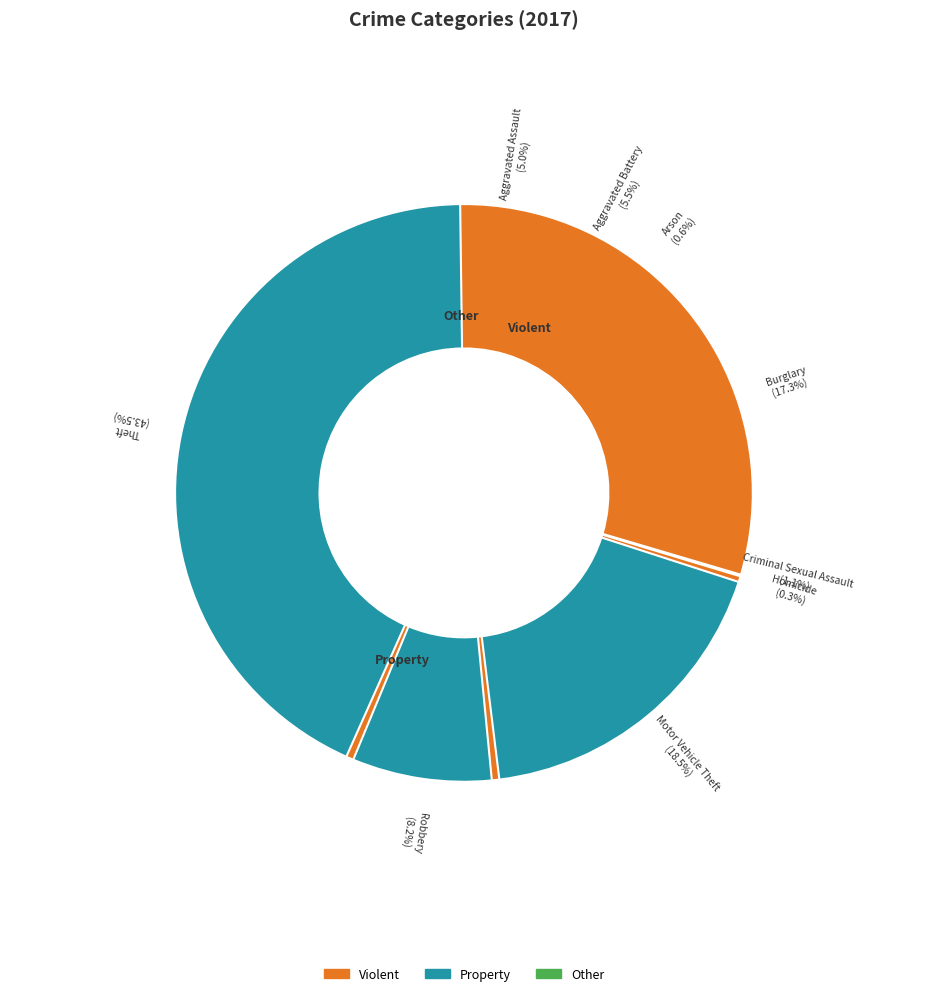

Is it true that Aggravated Assault is 19% of the pie?

False